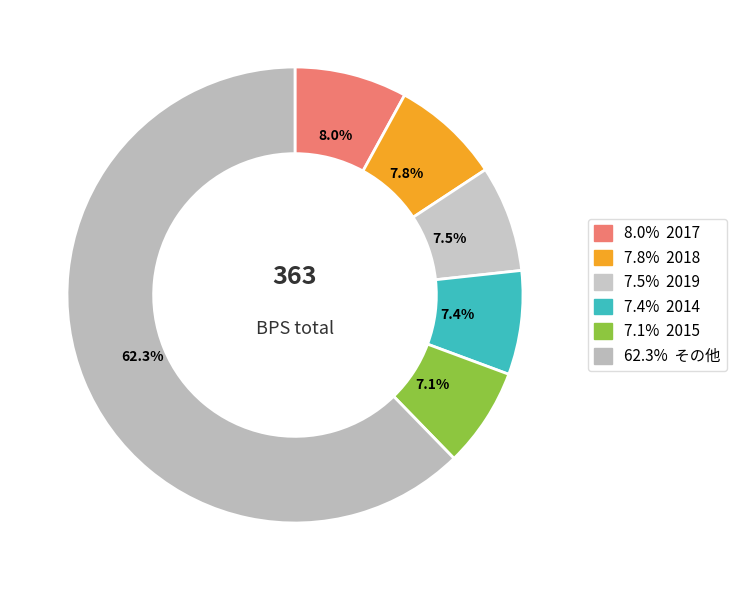

How many slices are in this pie chart?

6